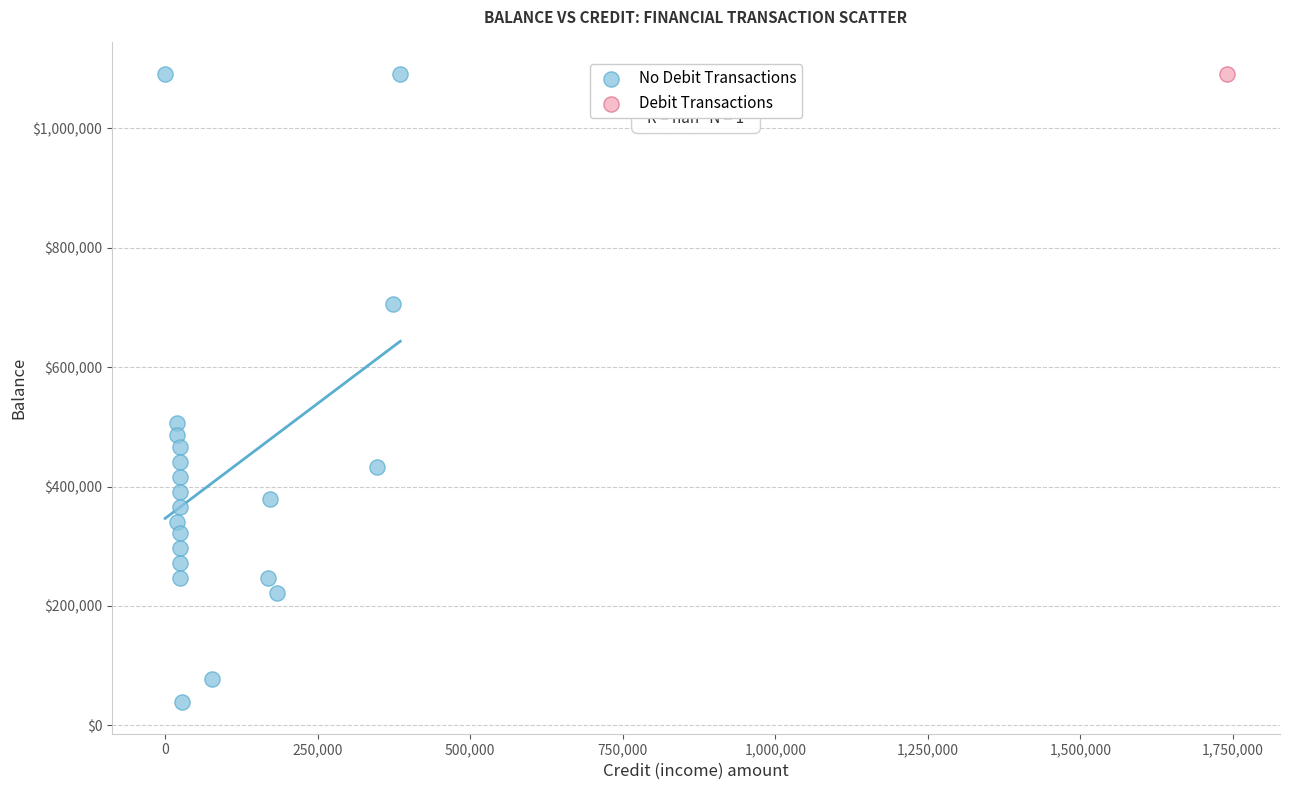

What are all the series names shown in the legend?

No Debit Transactions, Debit Transactions